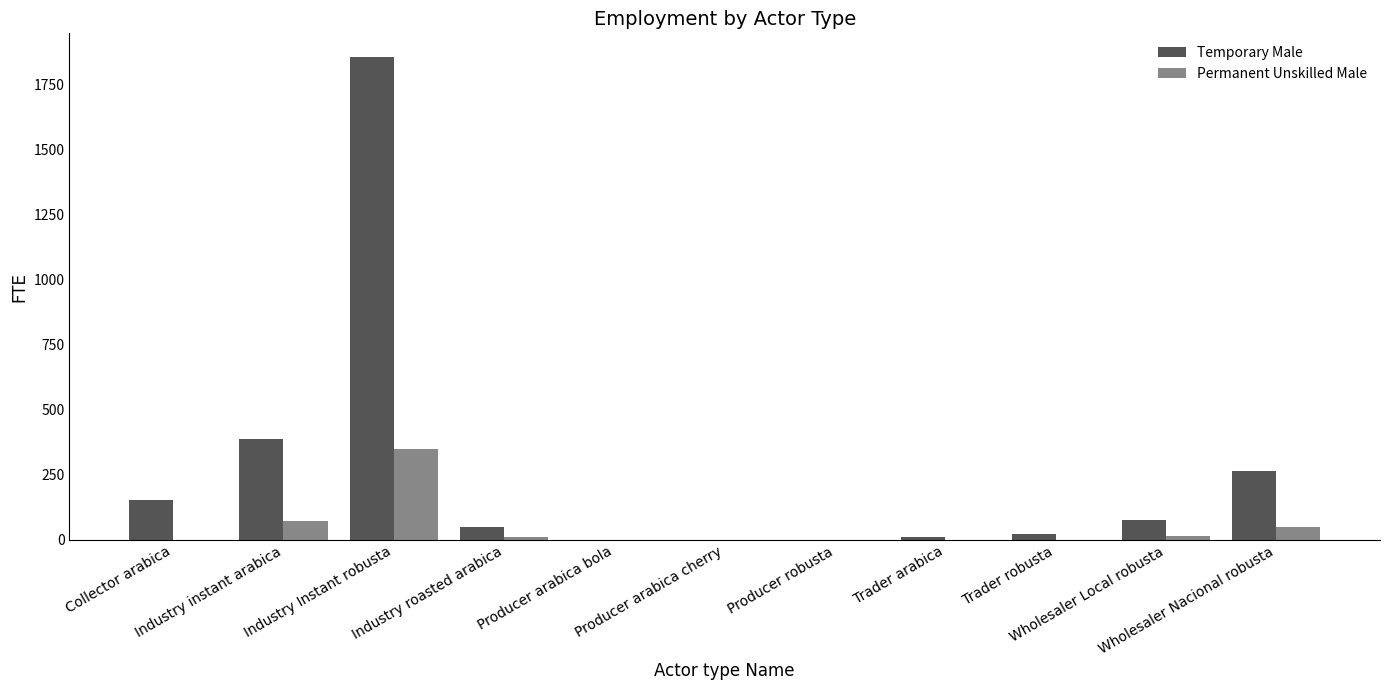

What is the greatest value displayed?

1853.5